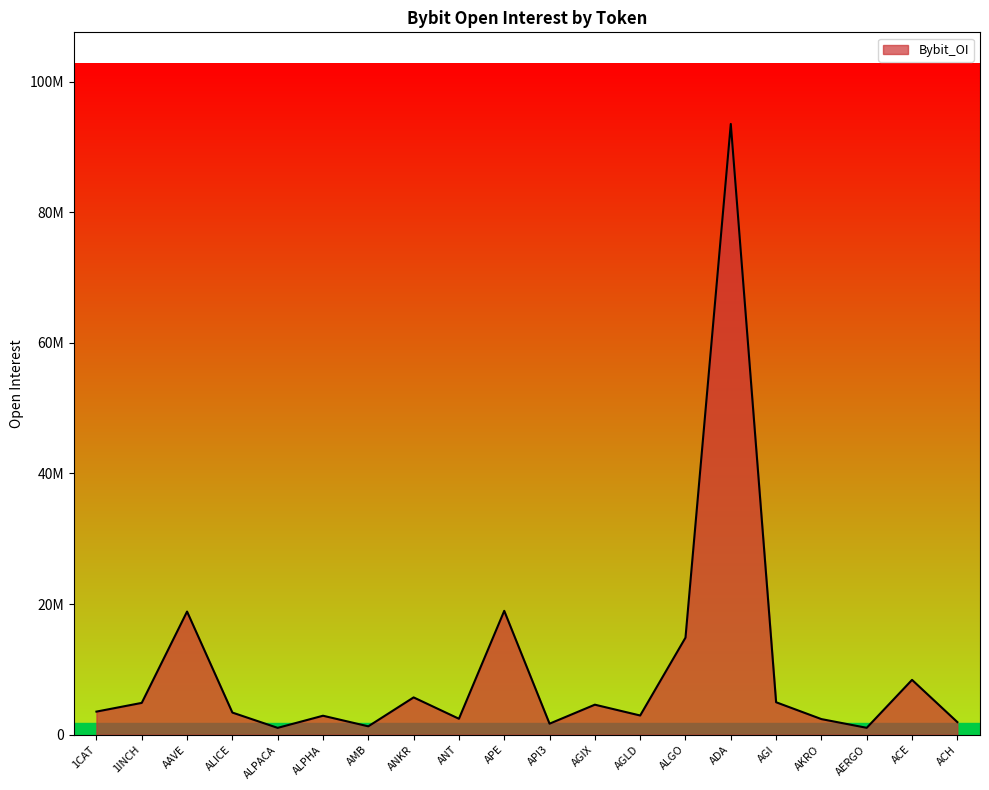

Does the chart display data point markers on the line(s)?

No